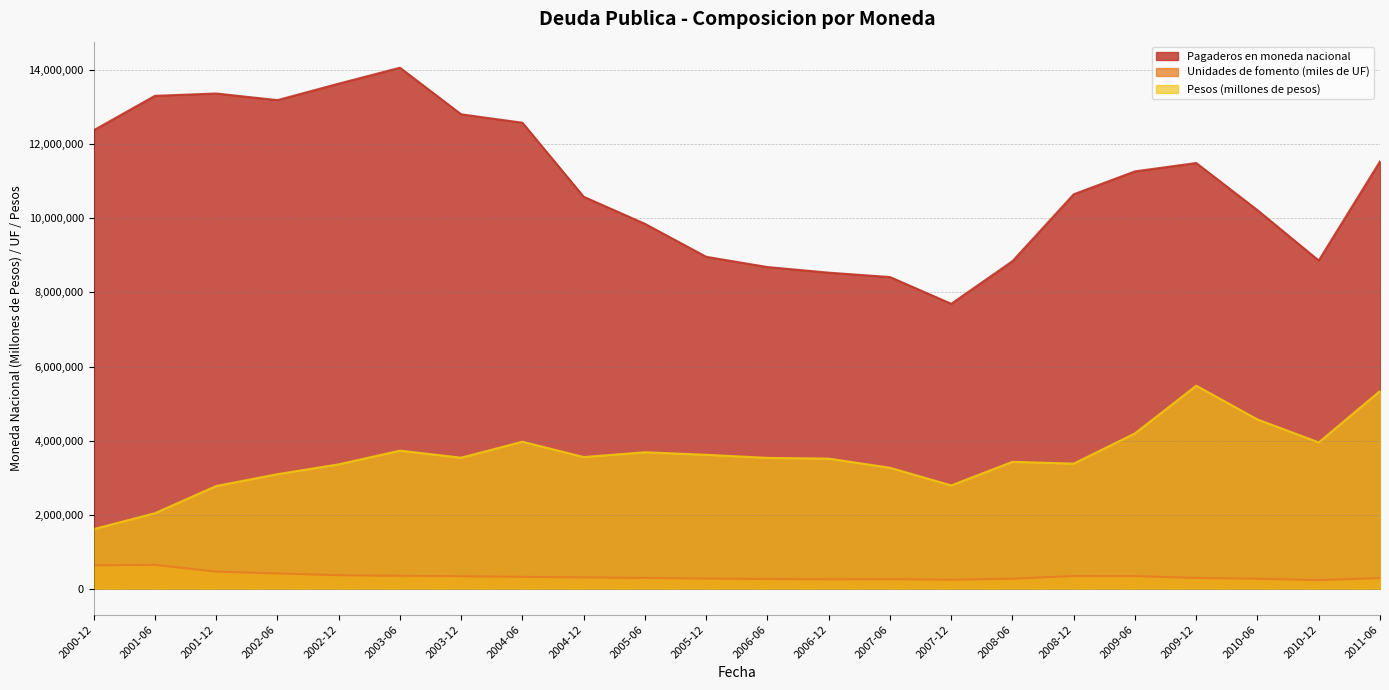

What is the value of the Pagaderos en moneda nacional point at the 13th from the left?

8534863